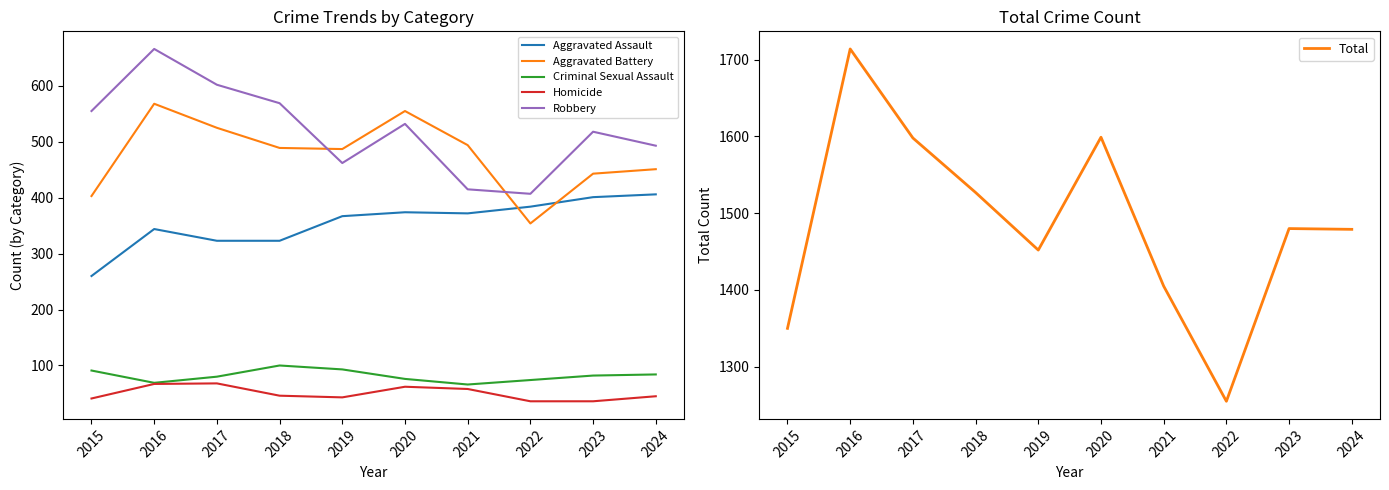

How many values in the Robbery series are below 532?

5